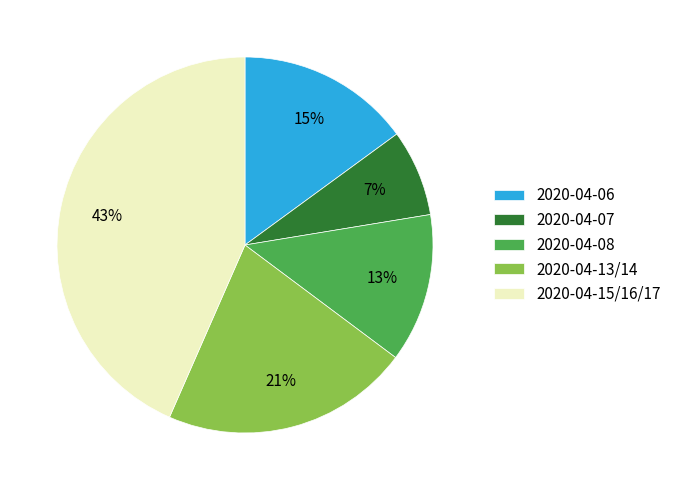

Is it true that 2020-04-15/16/17 is 53% of the pie?

False